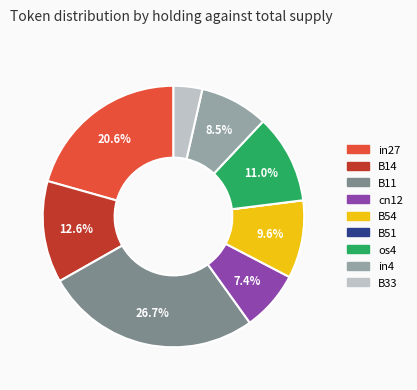

The cn12 slice represents 7% of the pie. True or false?

True